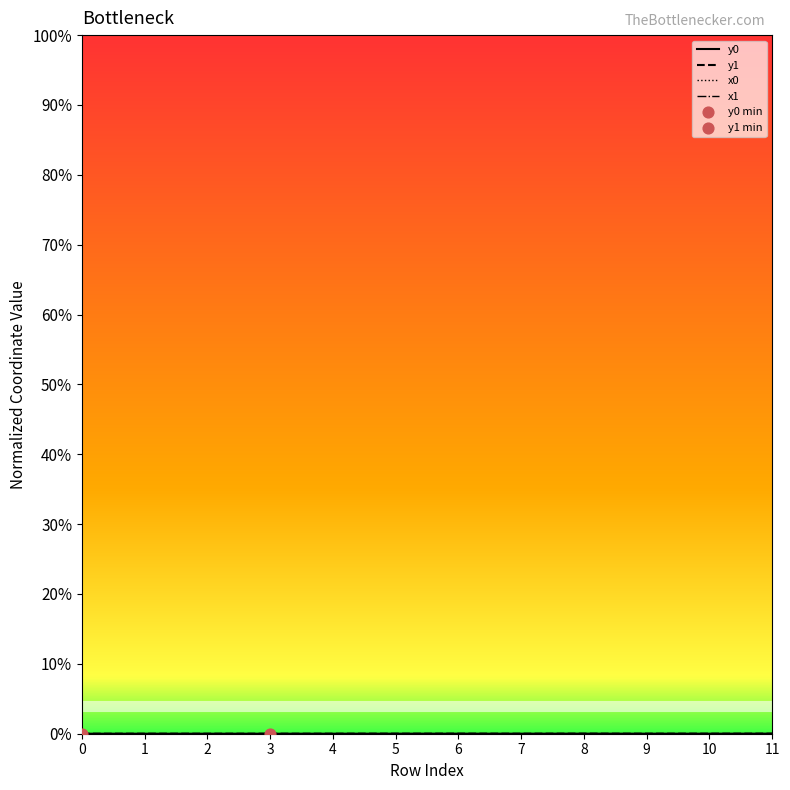

At which category is the sum across all series the highest?

11